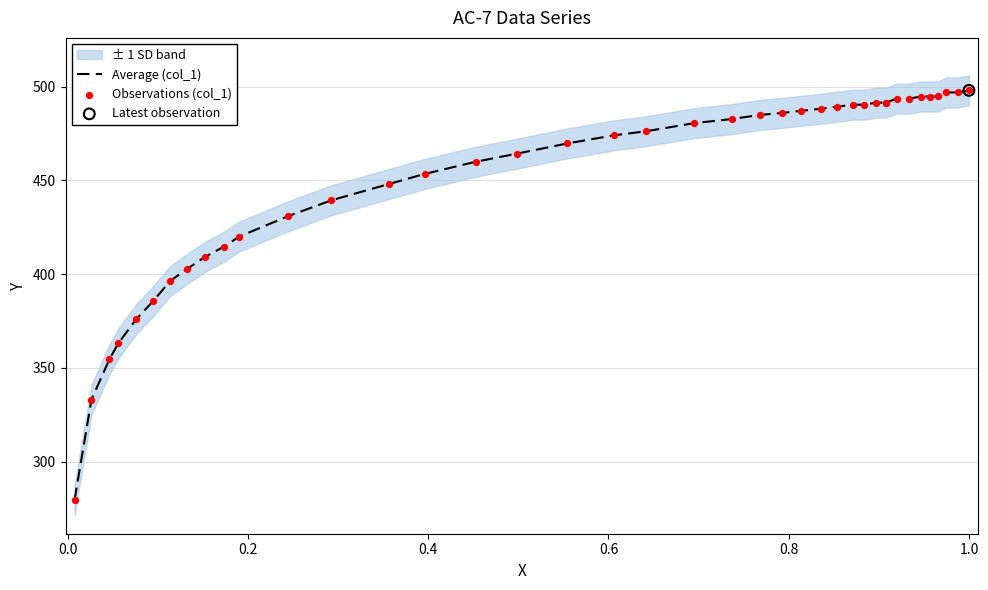

Which series contains the highest Y value?

Average (col_1)